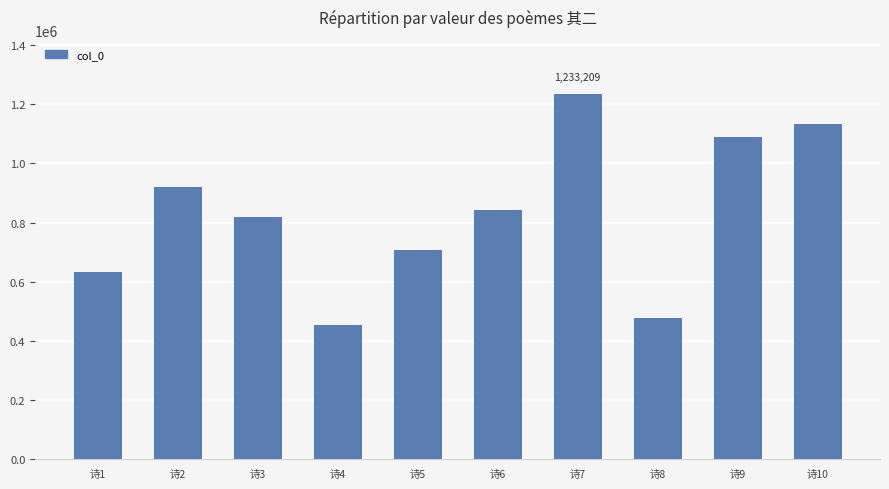

List the labels in order of value, largest first.

诗7, 诗10, 诗9, 诗2, 诗6, 诗3, 诗5, 诗1, 诗8, 诗4